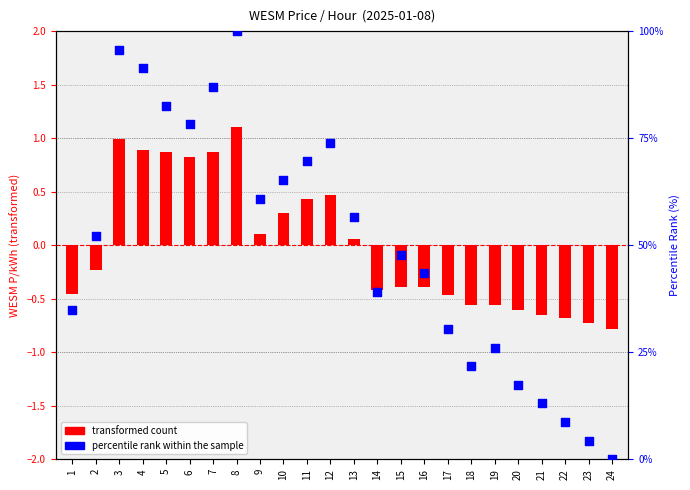

What is the change in value from 11 to 18?

-47.8